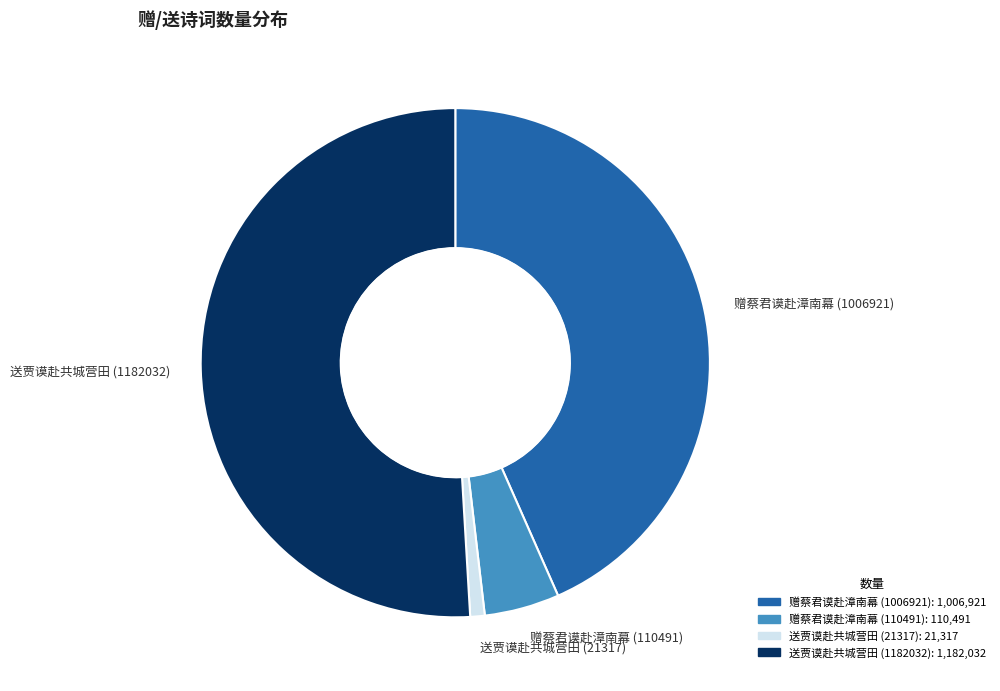

Is there any slice that represents more than half of the pie?

Yes